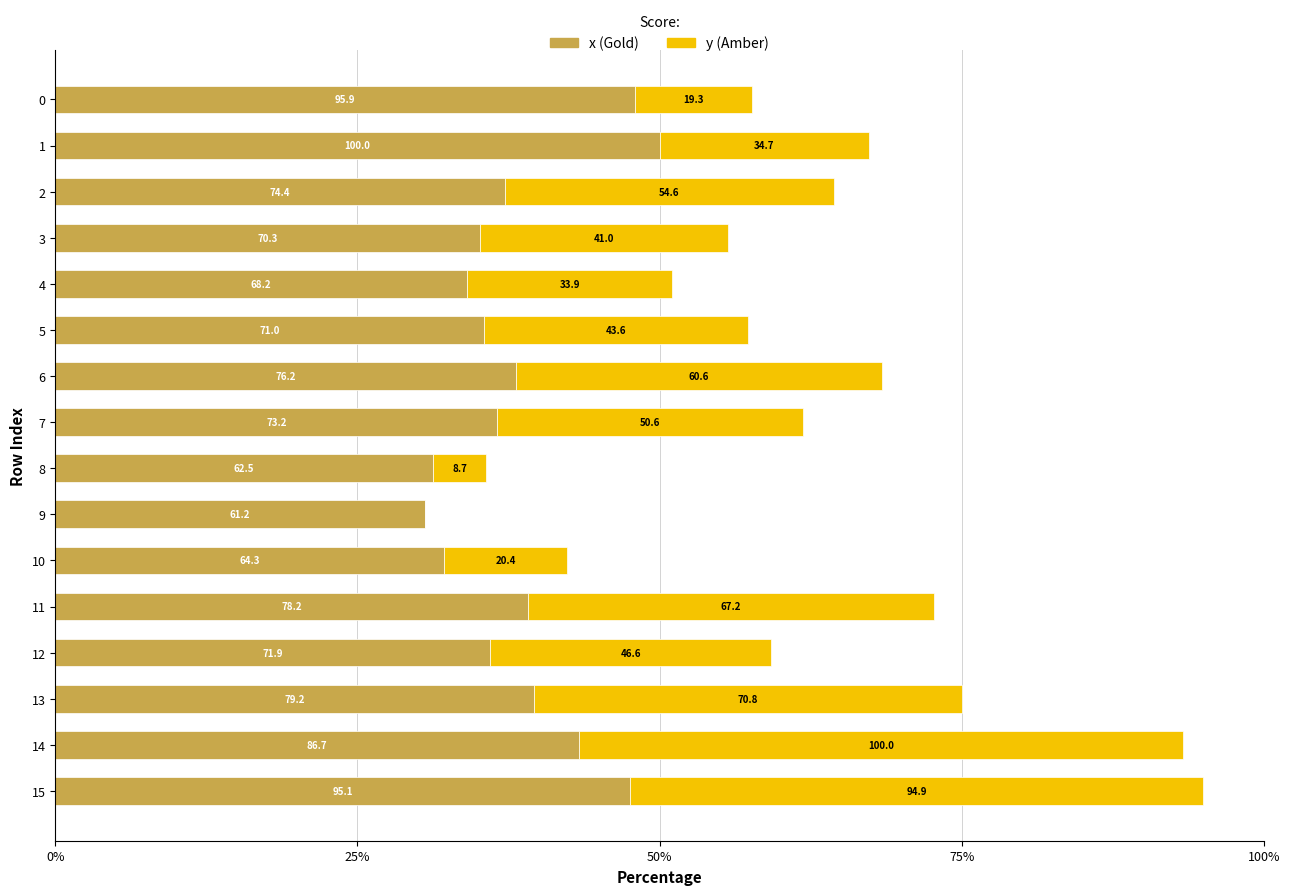

Between 7 and 6, which is larger?

6